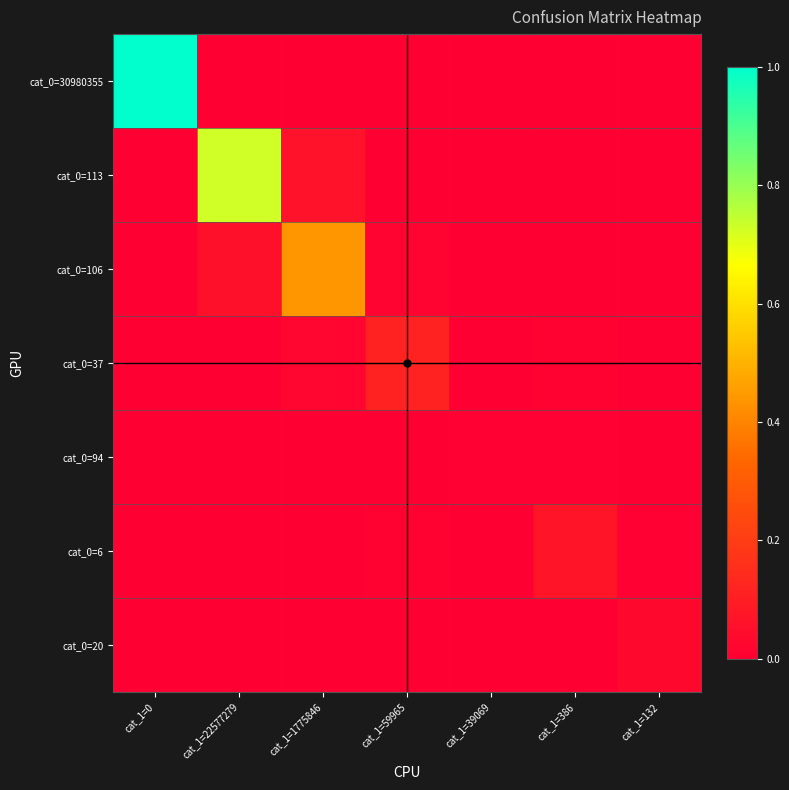

Count the number of data series in this chart.

7